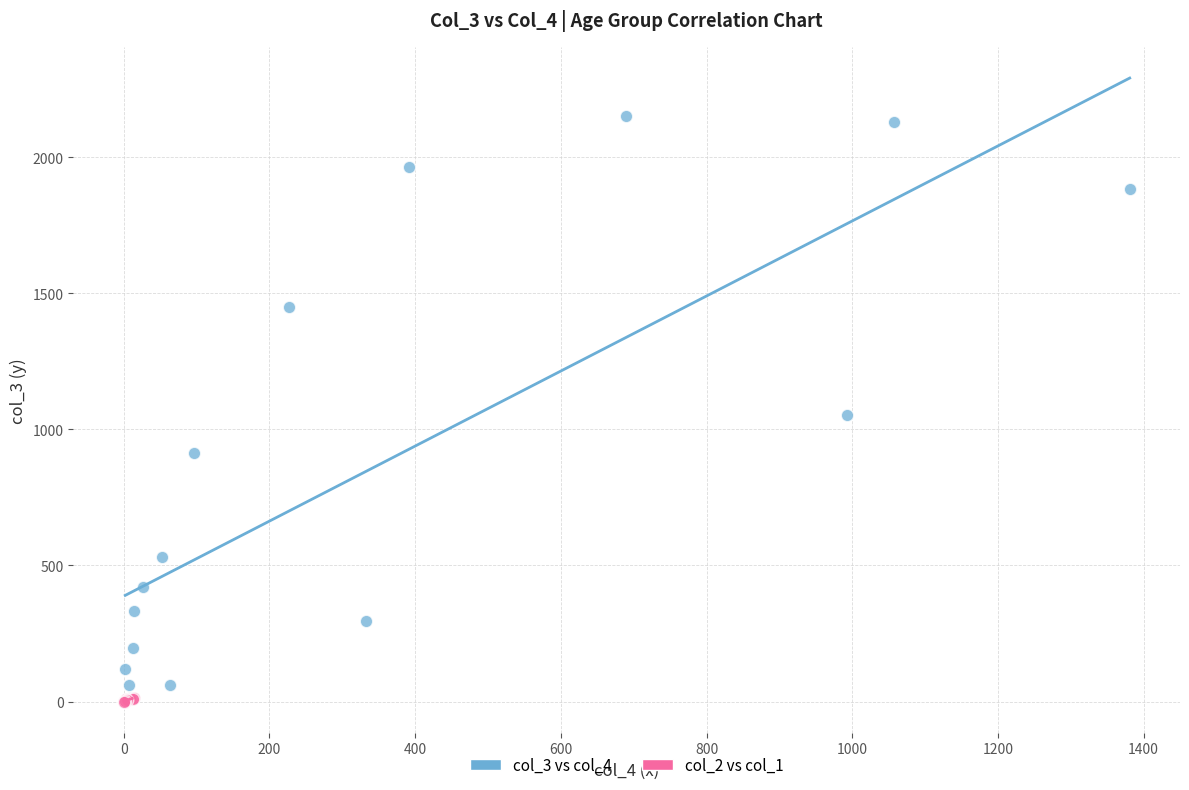

Which series contains the highest Y value?

col_3 vs col_4